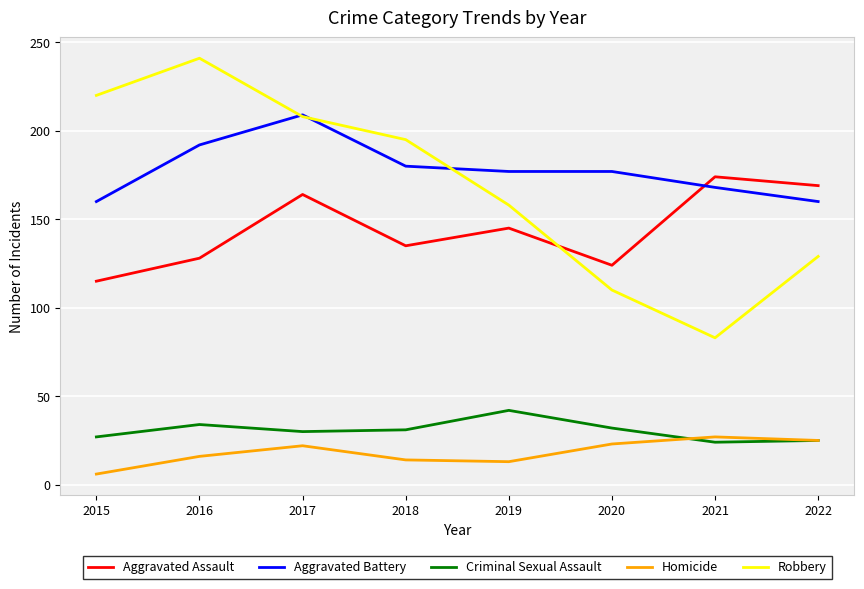

True or false: Criminal Sexual Assault and Aggravated Battery cross at least once.

False